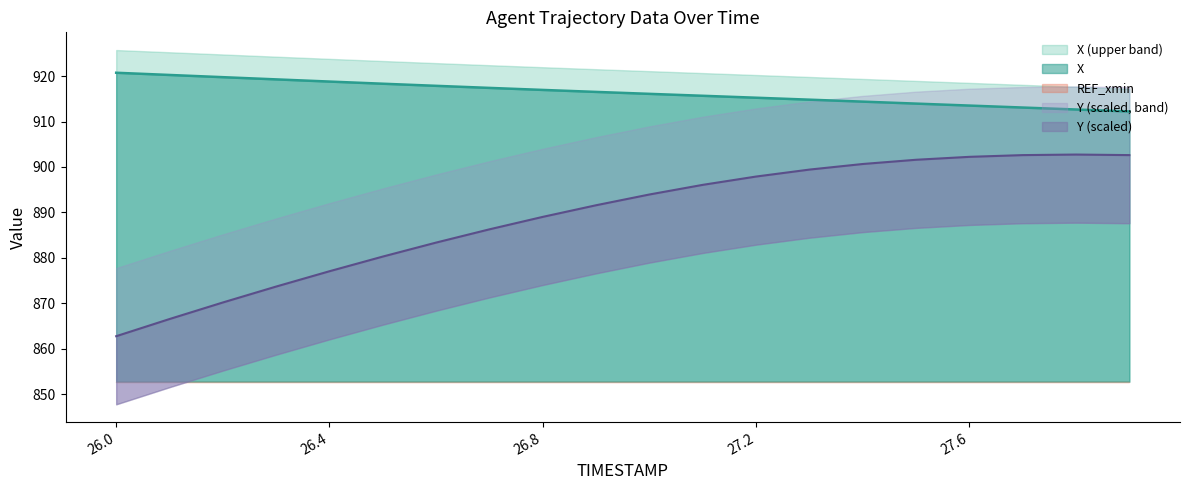

What is the approximate value of X at 26.1?

920.3